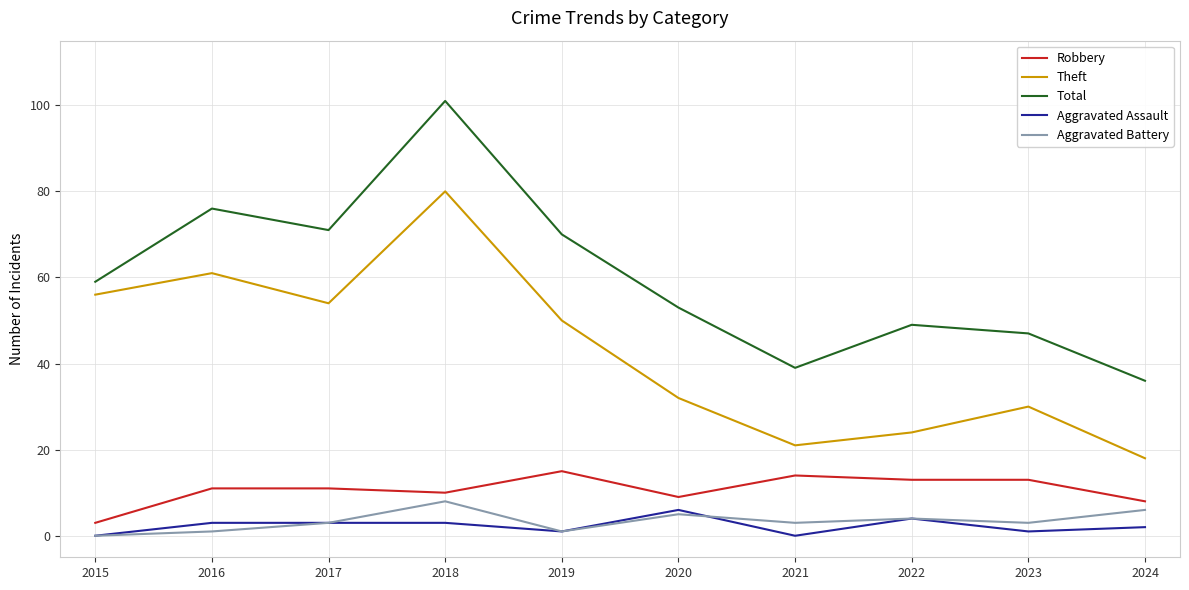

The Robbery series shows 13 at 2020. True or false?

False